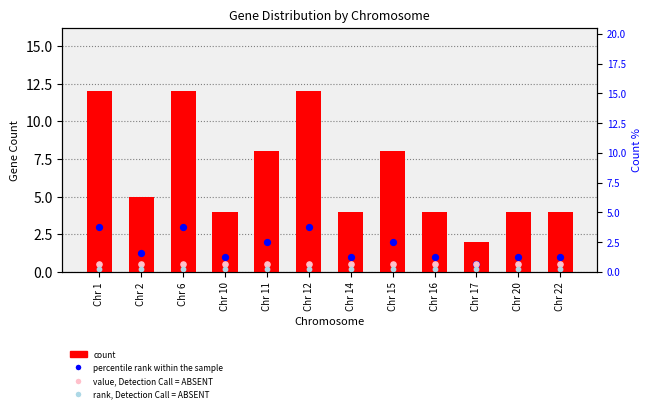

What are all the series names shown in the legend?

count, percentile rank within the sample, value, Detection Call = ABSENT, rank, Detection Call = ABSENT